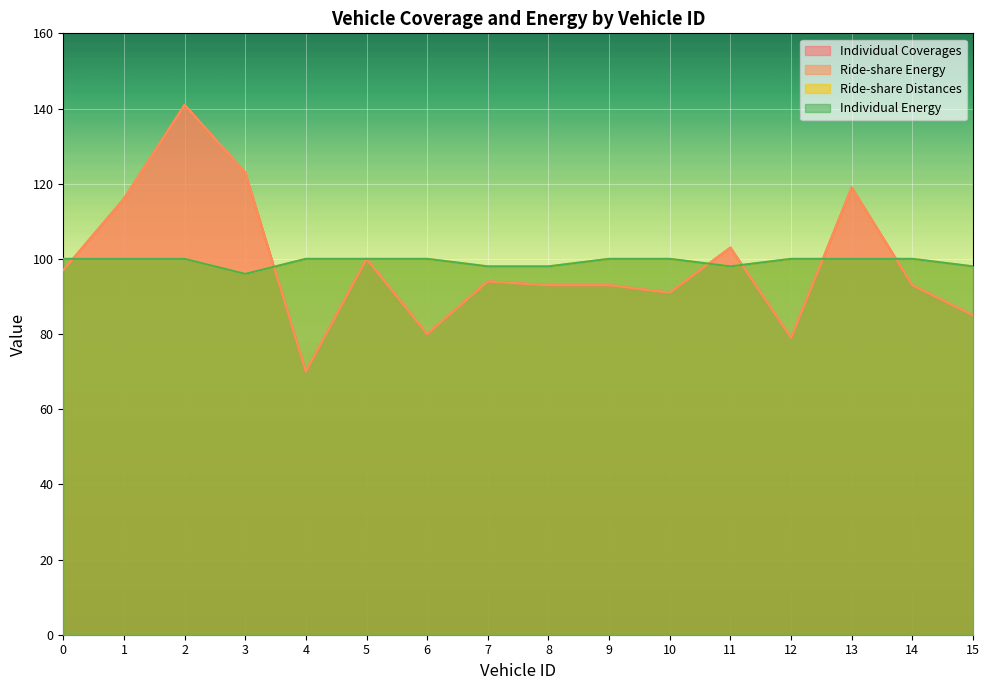

What is the difference between the Individual Energy values at 0 and 8?

2